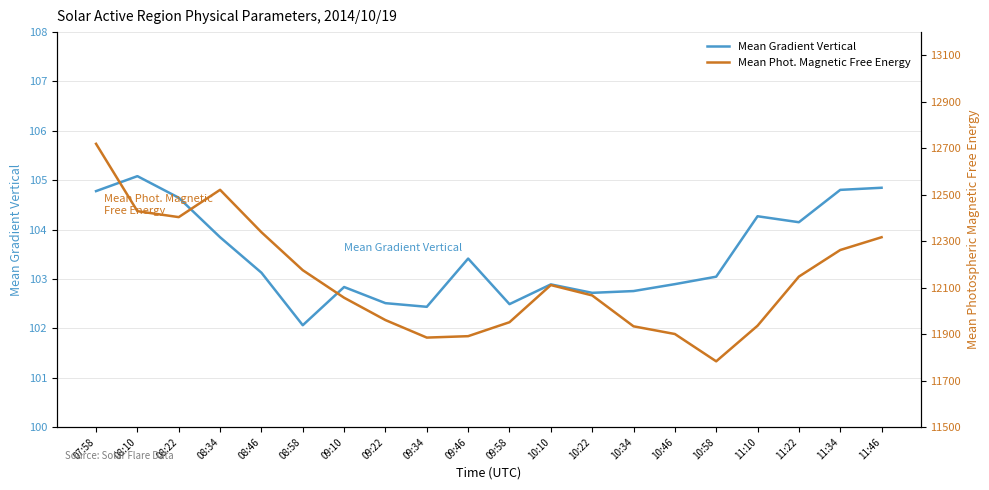

How many lines are shown in the chart?

2